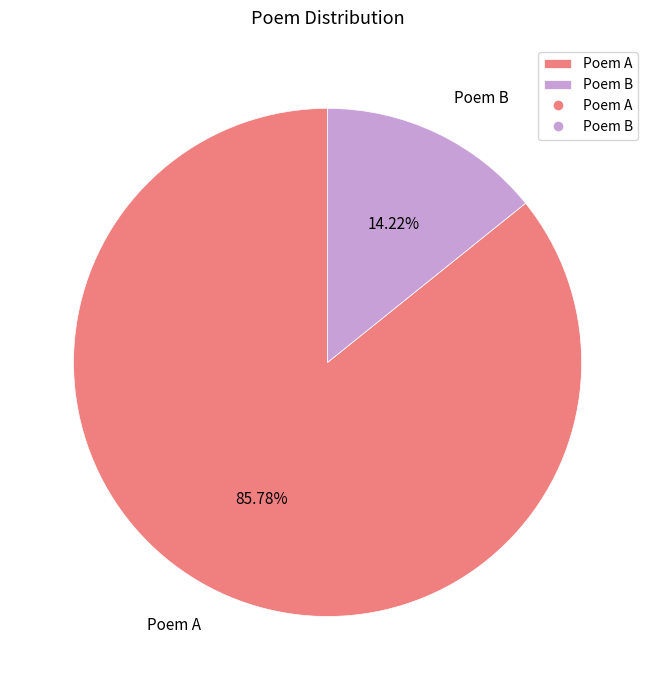

Rank the categories by value from lowest to highest.

Poem B, Poem A